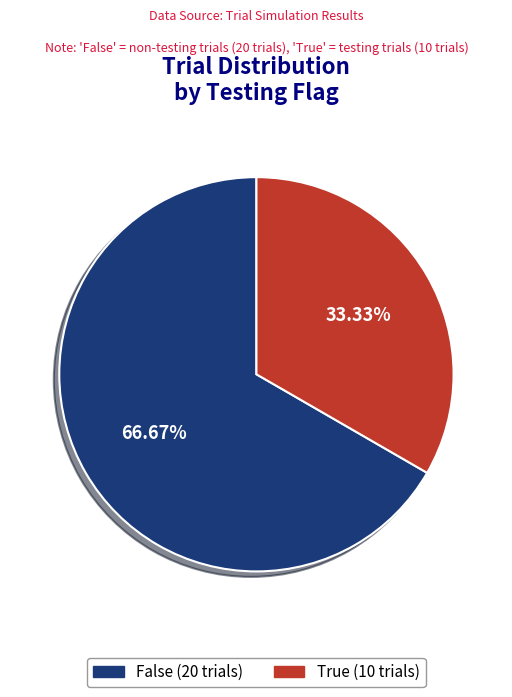

How many slices are in this pie chart?

2